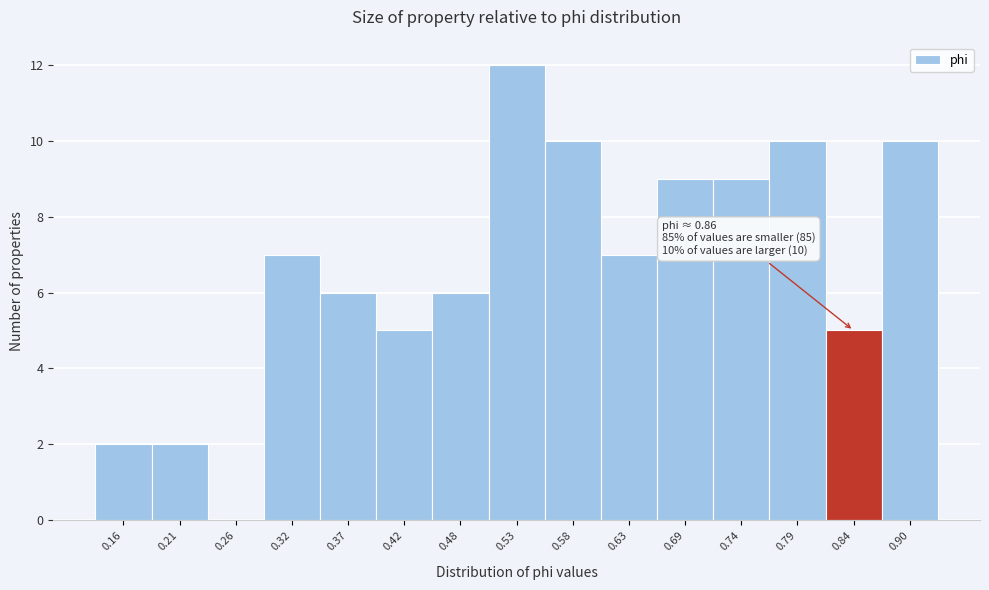

Reading left to right, list all the values displayed in this chart.

0.16=2	0.21=2	0.26=0	0.32=7	0.37=6	0.42=5	0.48=6	0.53=12	0.58=10	0.63=7	0.69=9	0.74=9	0.79=10	0.84=5	0.90=10